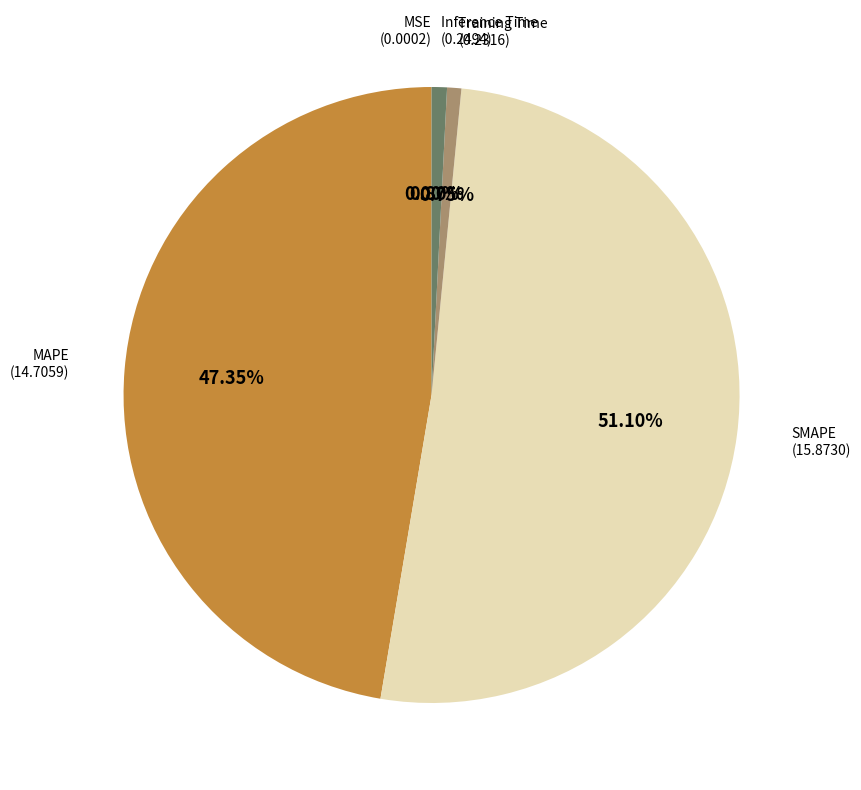

Does any single category account for the majority?

Yes